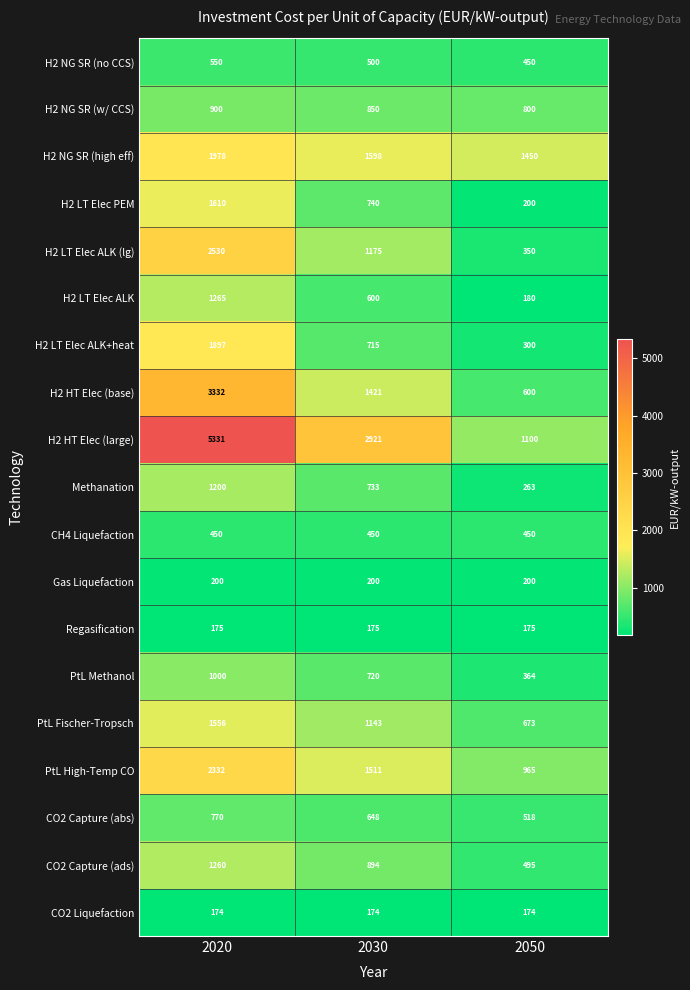

Between 2030 and 2050, which series saw the biggest shift?

H2 HT Elec (large)